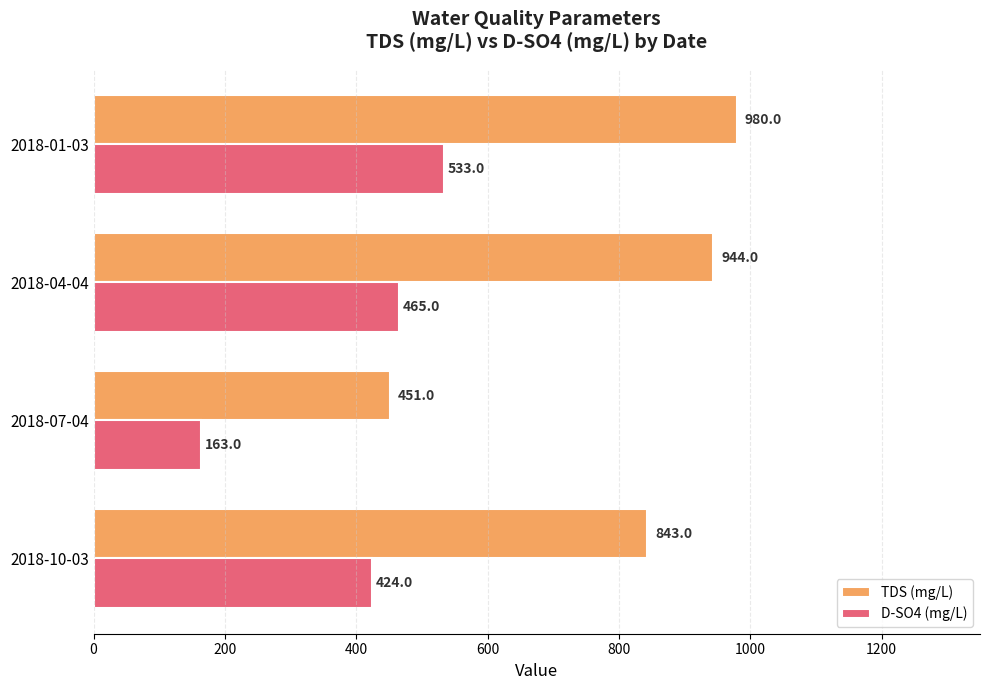

At which label does TDS (mg/L) reach its minimum?

2018-07-04